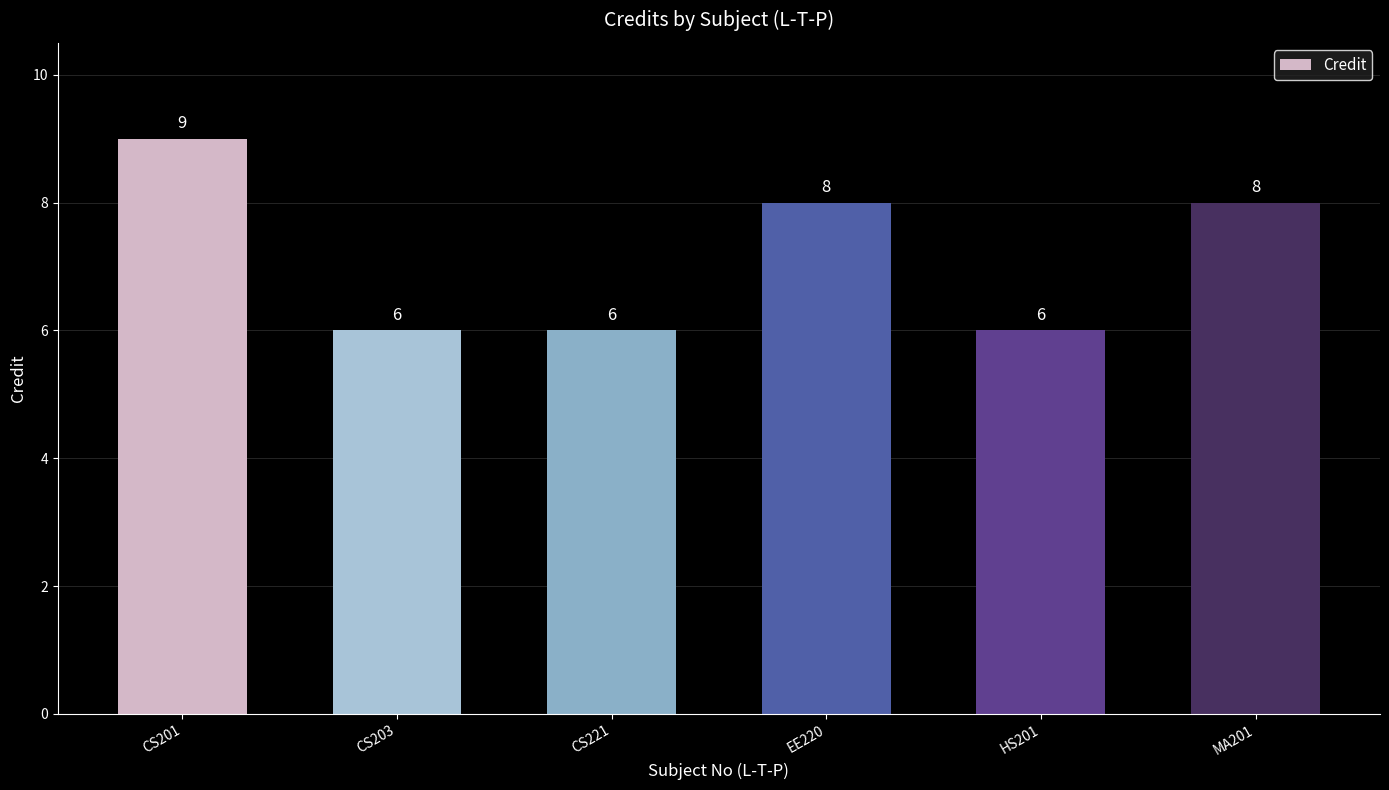

What is the sum of all values?

43